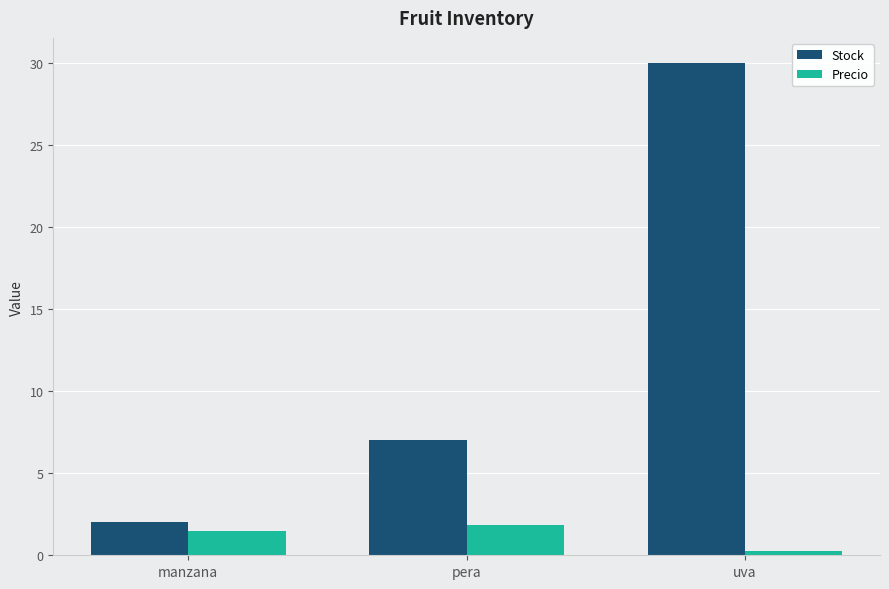

Does the chart contain any negative values?

No